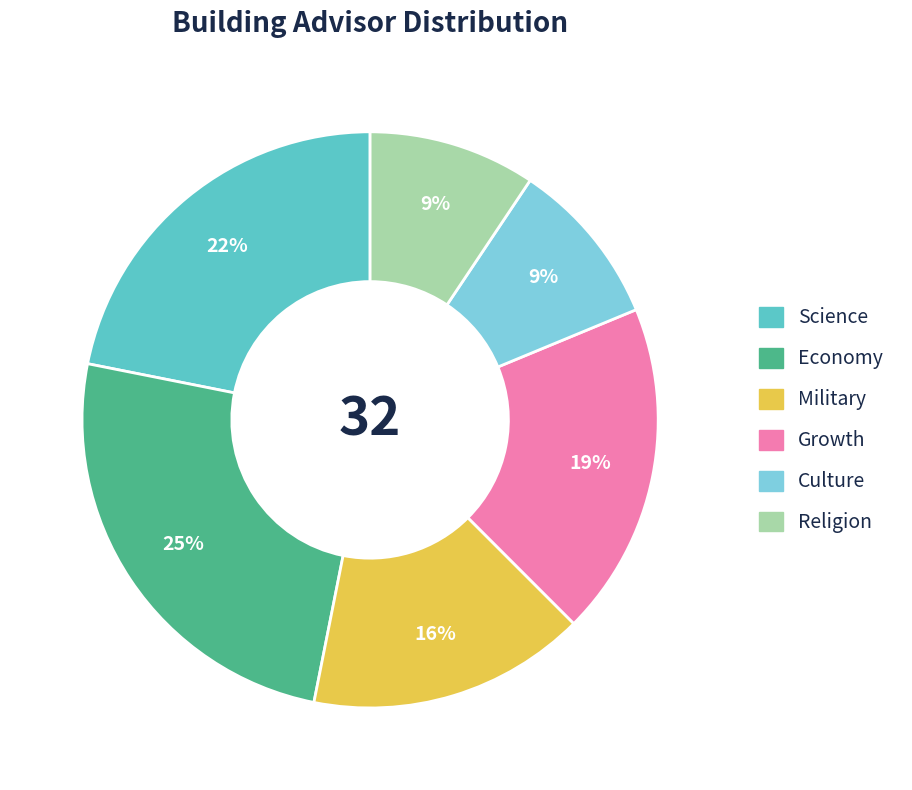

To the nearest percent, what percentage of the pie is Economy?

25%